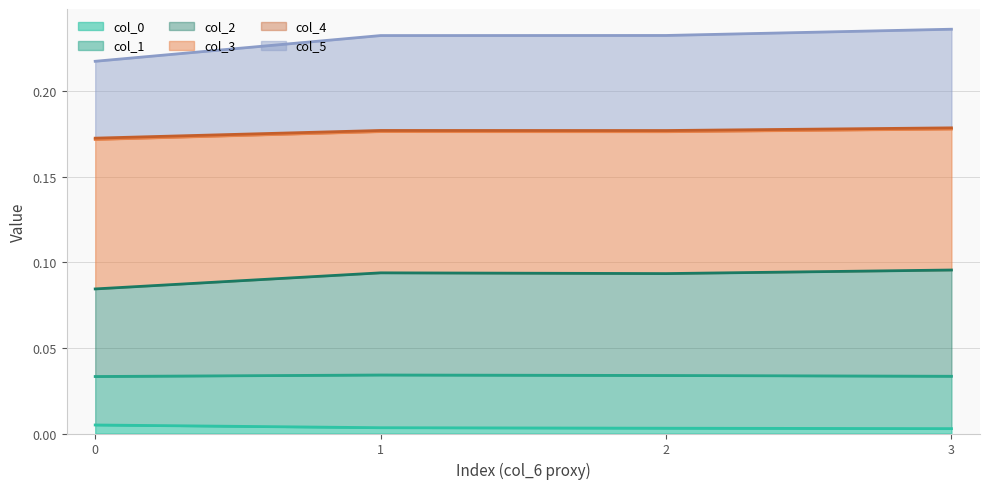

True or false: col_0 and col_3 intersect in this chart.

False